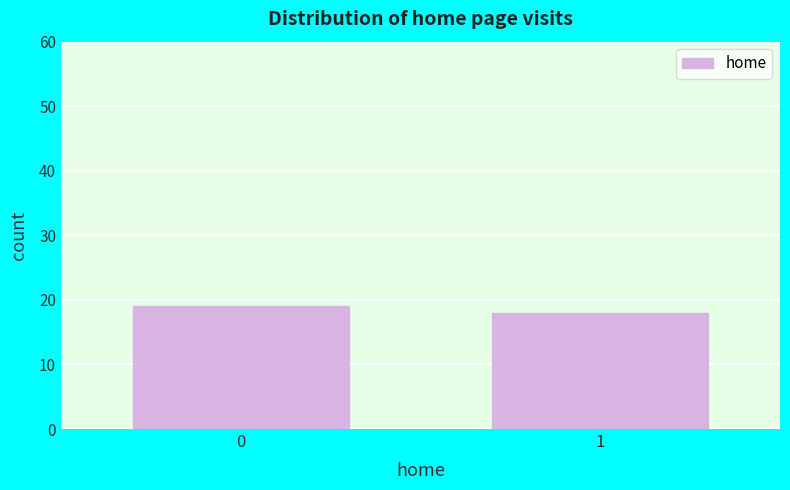

Reading left to right, transcribe all the data shown in this chart.

19	18